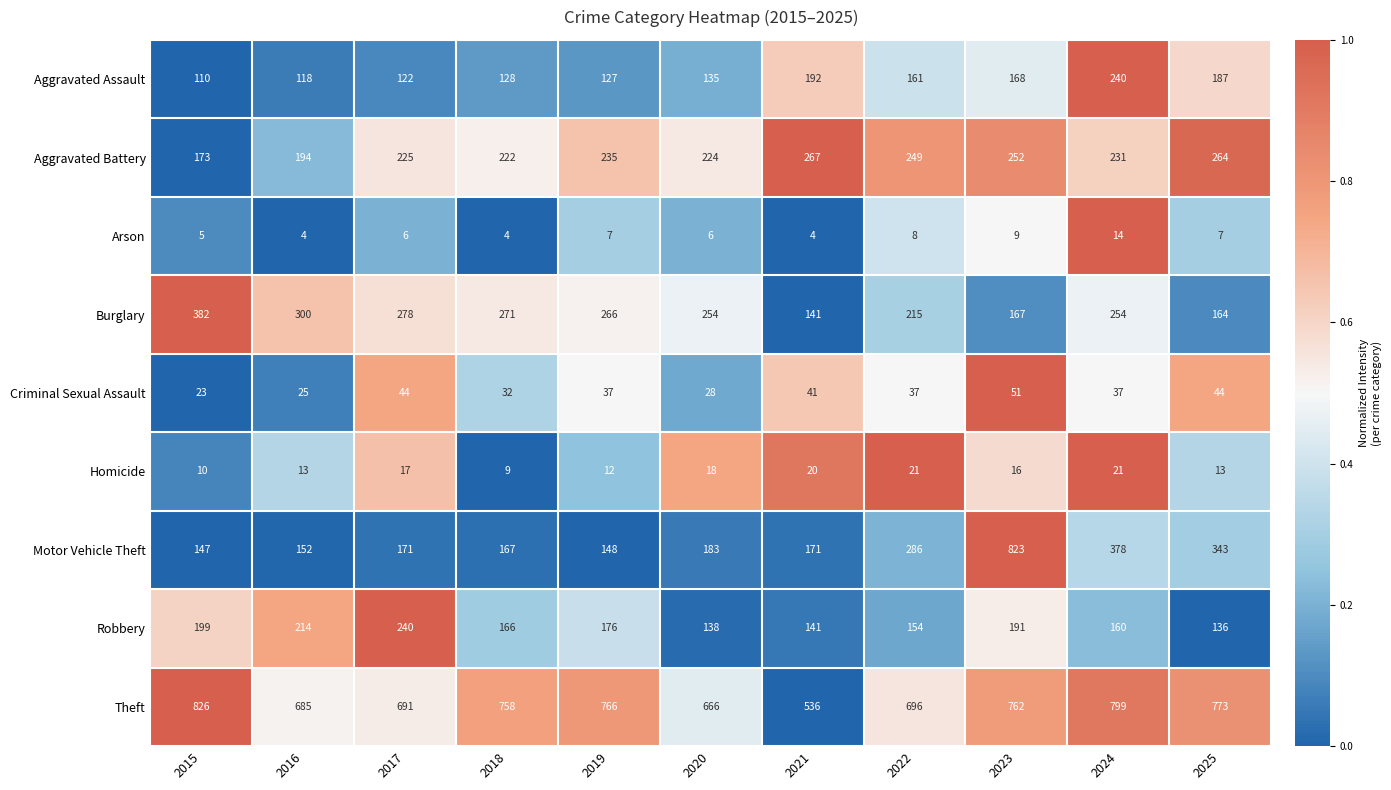

Is it true that Robbery equals 199 at 2015?

True